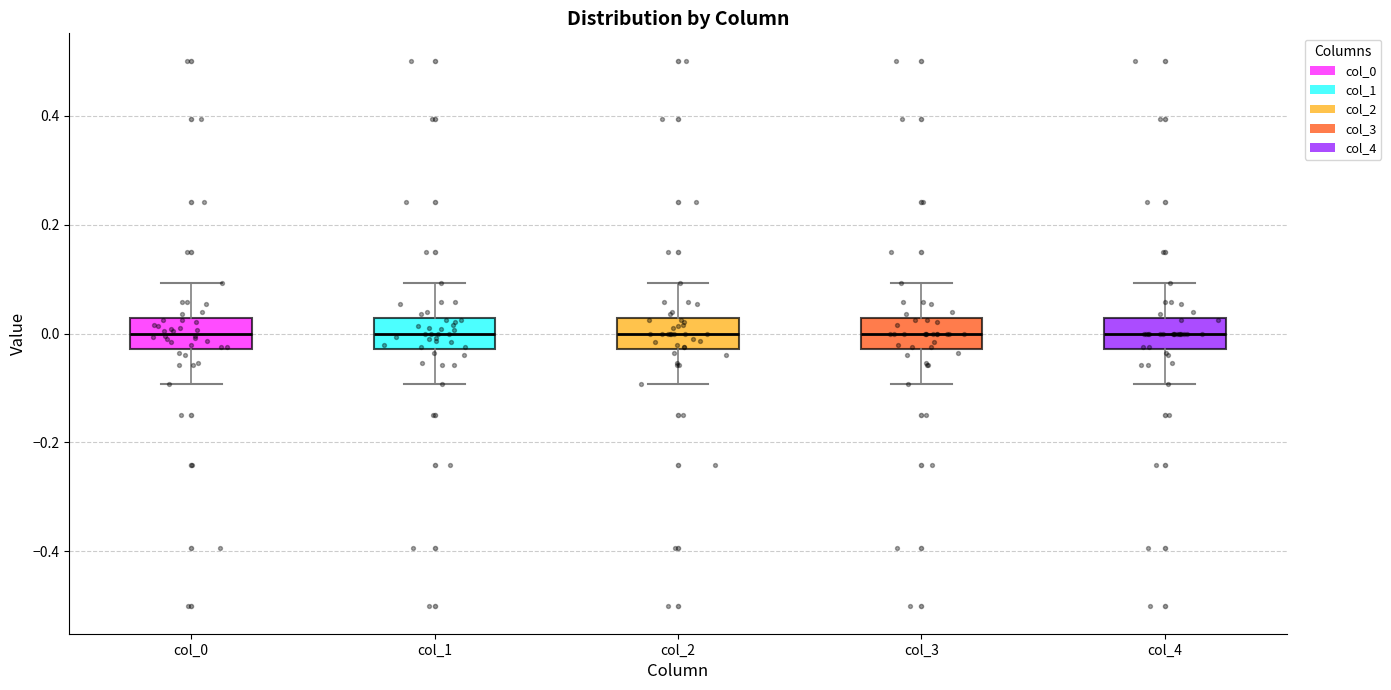

Where is the upper edge of the box for col_1 on the y-axis? The values are not printed on the chart, so give them approximately, as read against the axis.

0.02